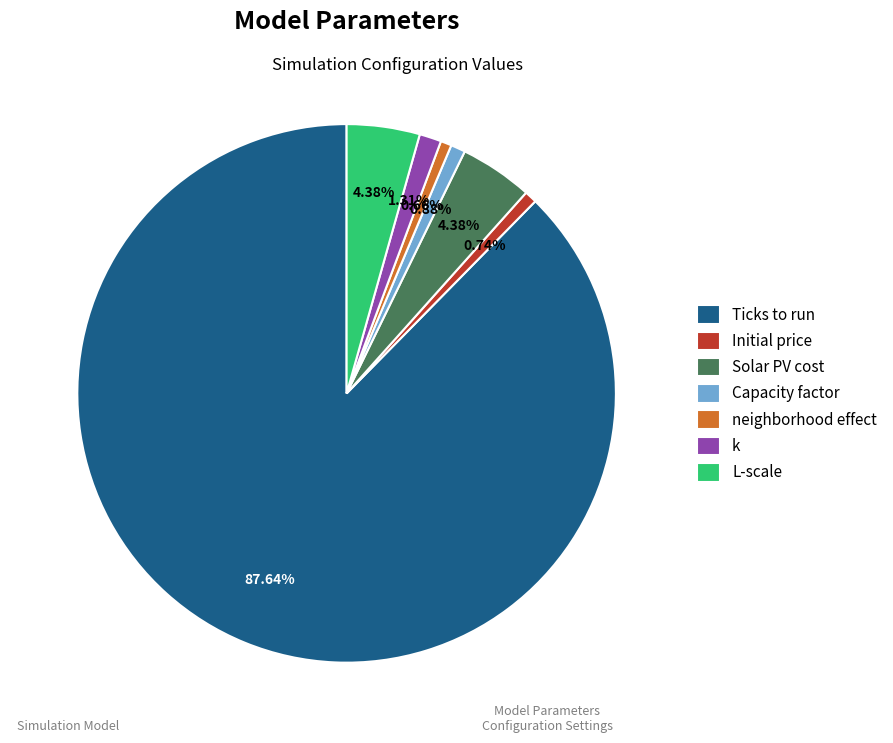

What is the ratio of the value at Capacity factor to the value at L-scale?

0.2